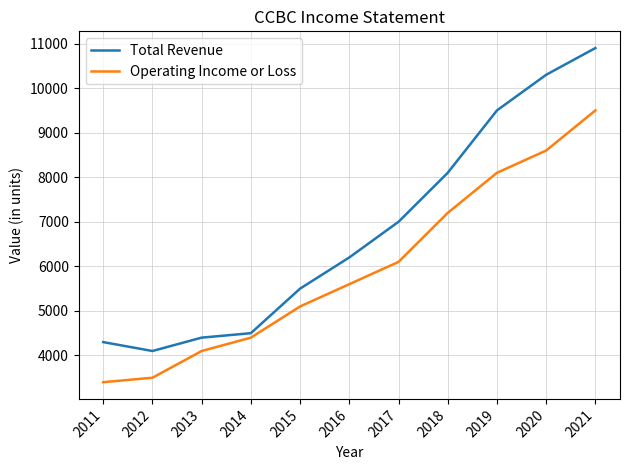

The Total Revenue series shows 9500 at 2019. True or false?

True